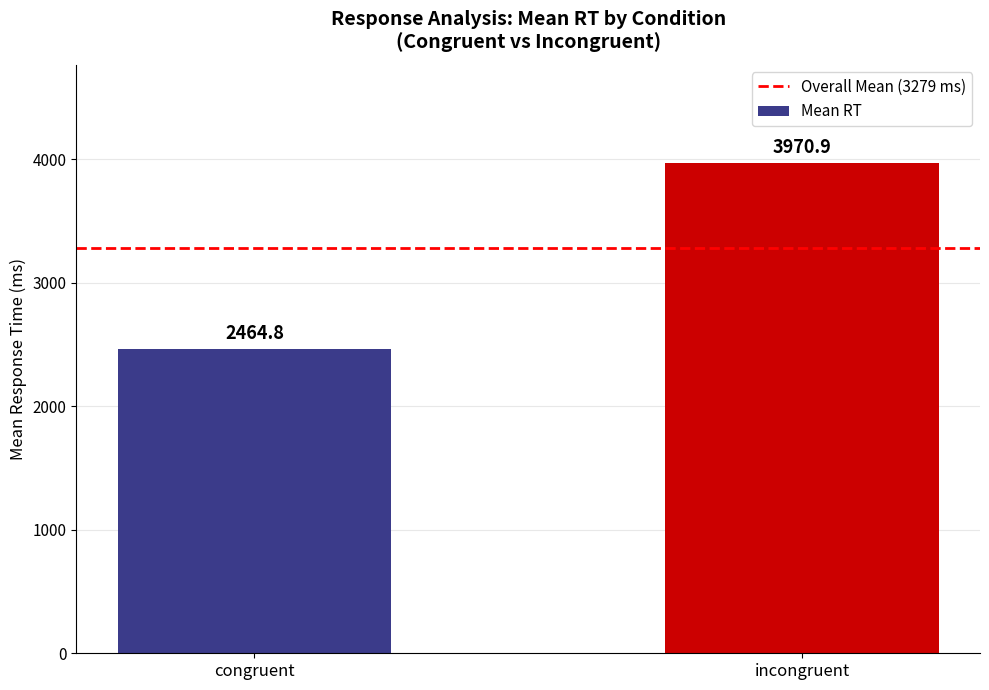

What is the sum of all values?

6435.7